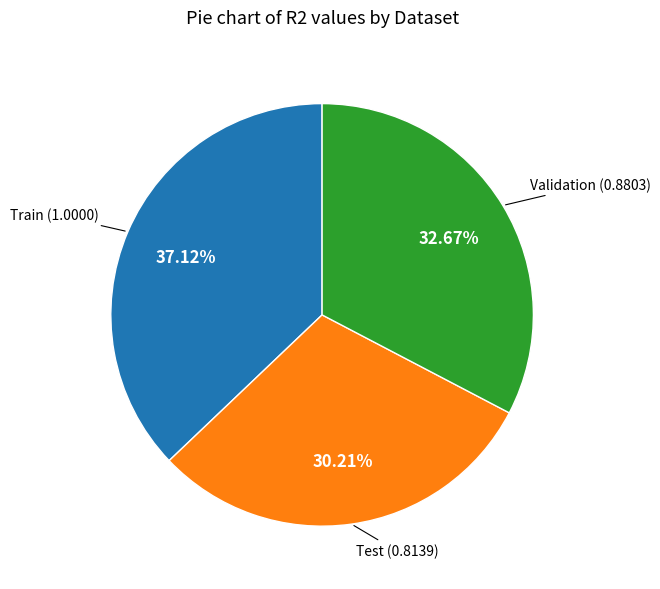

Does any single category account for the majority?

No